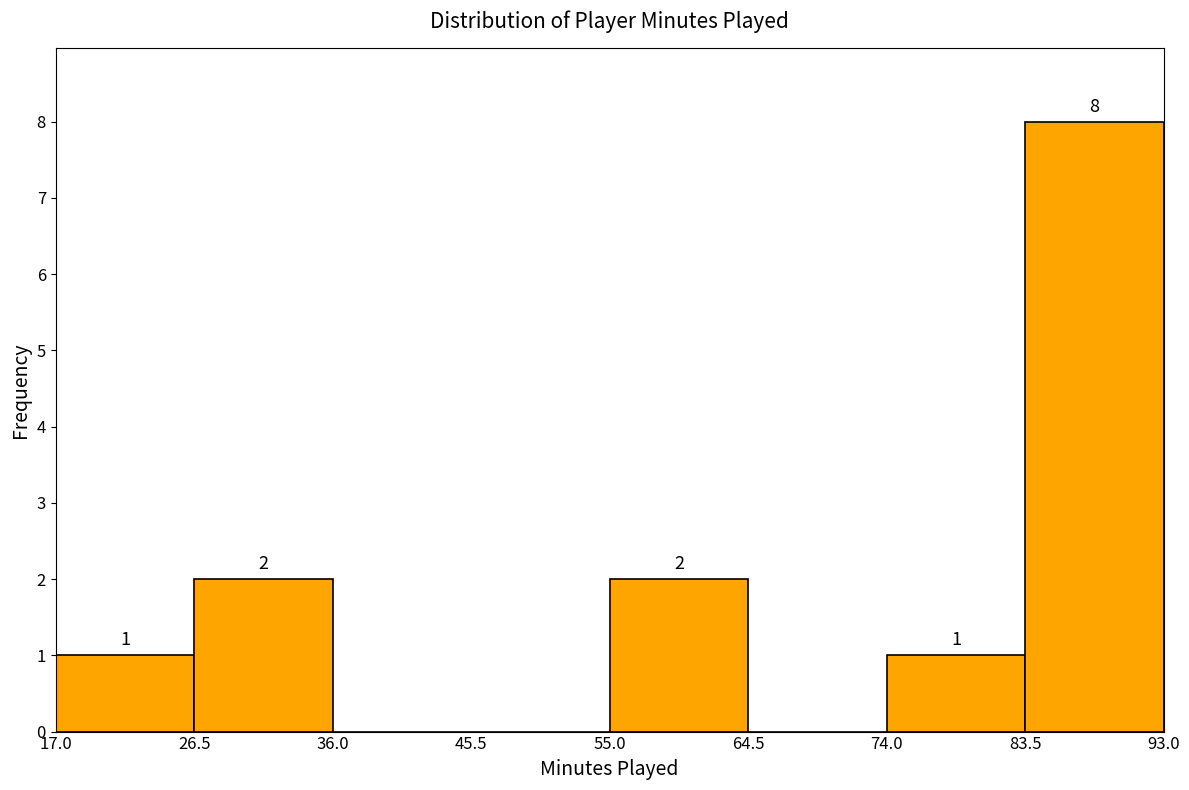

Over which range of the x-axis is the bar tallest?

83.5 to 93.0